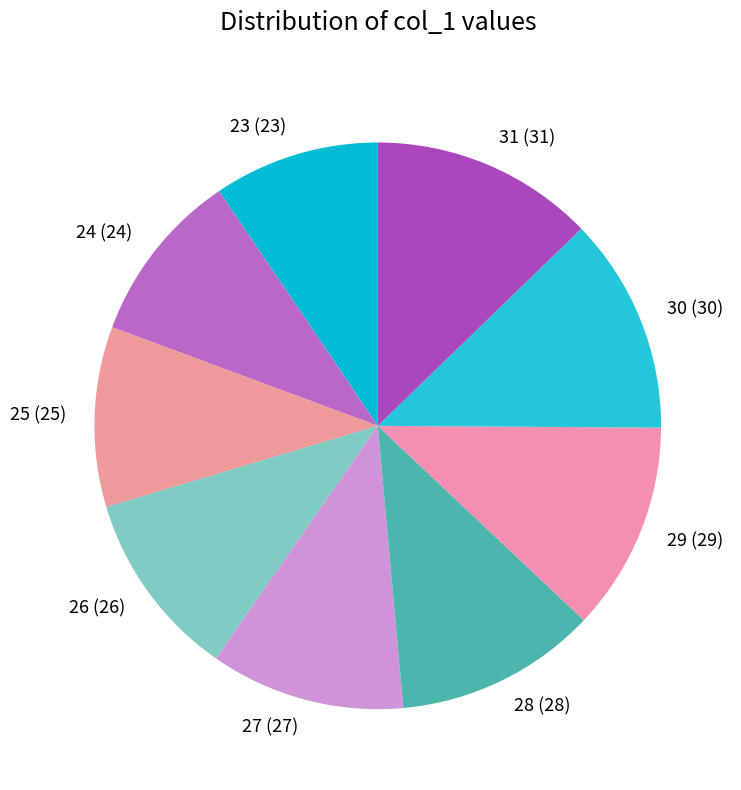

Combined, do 28 (28) and 29 (29) account for over 50%?

No